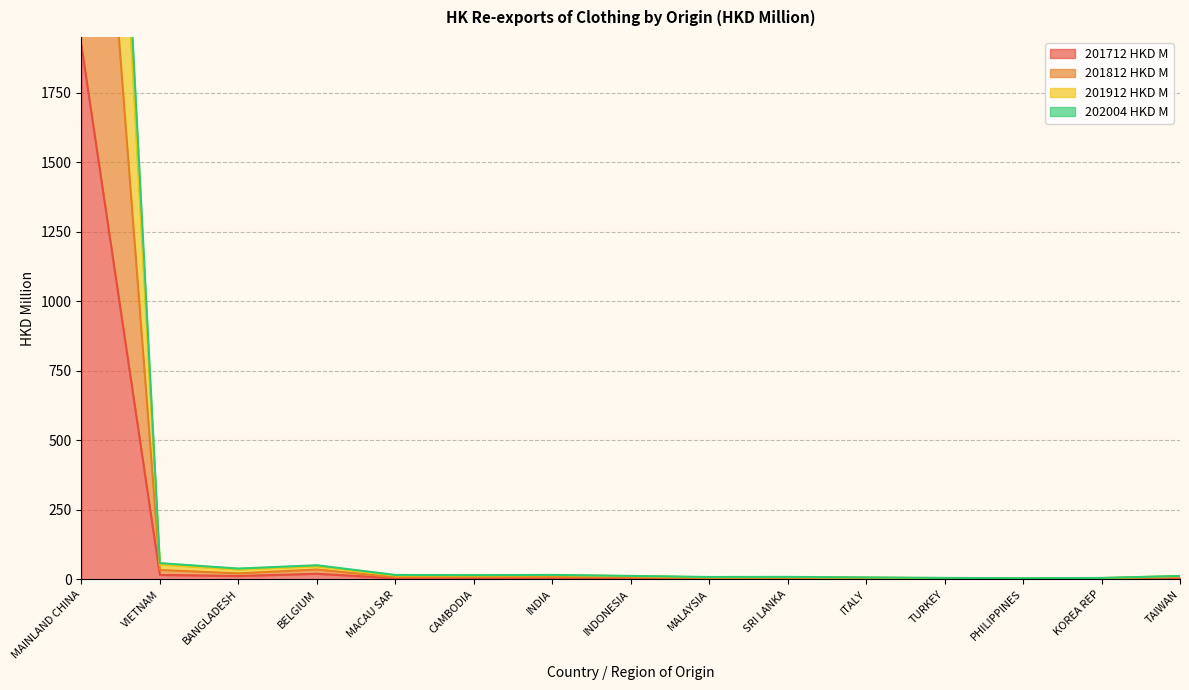

Reading left to right, extract all data points from this chart.

201712 HKD M: 1919.9	15.7	11.8	19.9	4.0	3.6	3.8	4.3	2.1	2.4	1.8	1.4	1.1	1.4	5.5
201812 HKD M: 5193.6	52.6	34.5	46.5	13.9	13.2	14.7	11.2	7.3	8.0	6.0	4.4	3.6	4.4	11.6
201912 HKD M: 5490.0	58.1	38.6	50.5	15.7	15.0	15.8	12.2	8.3	8.8	6.8	5.0	4.1	4.9	12.1
202004 HKD M: 3699.9	33.4	21.3	35.1	7.4	8.3	8.6	7.6	4.8	5.1	3.8	2.9	2.3	3.2	8.7